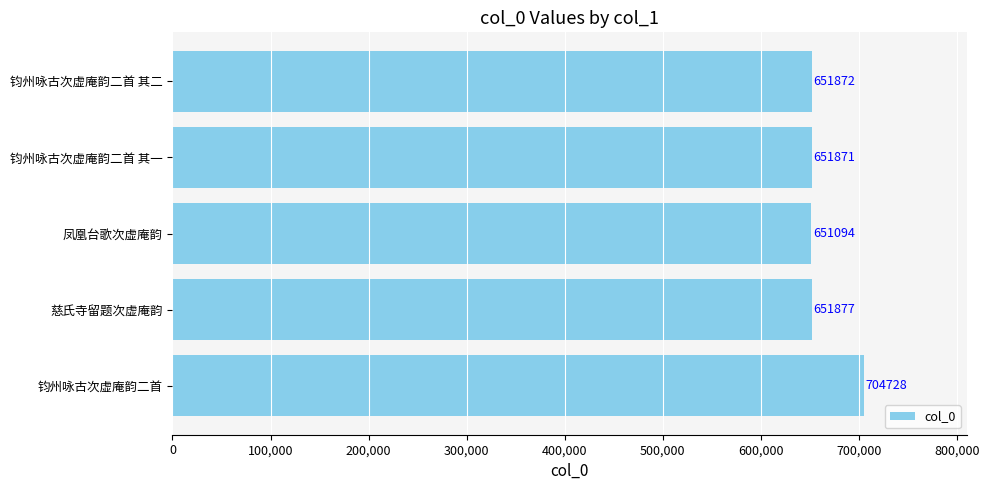

Between 慈氏寺留题次虚庵韵 and 凤凰台歌次虚庵韵, which is larger?

慈氏寺留题次虚庵韵